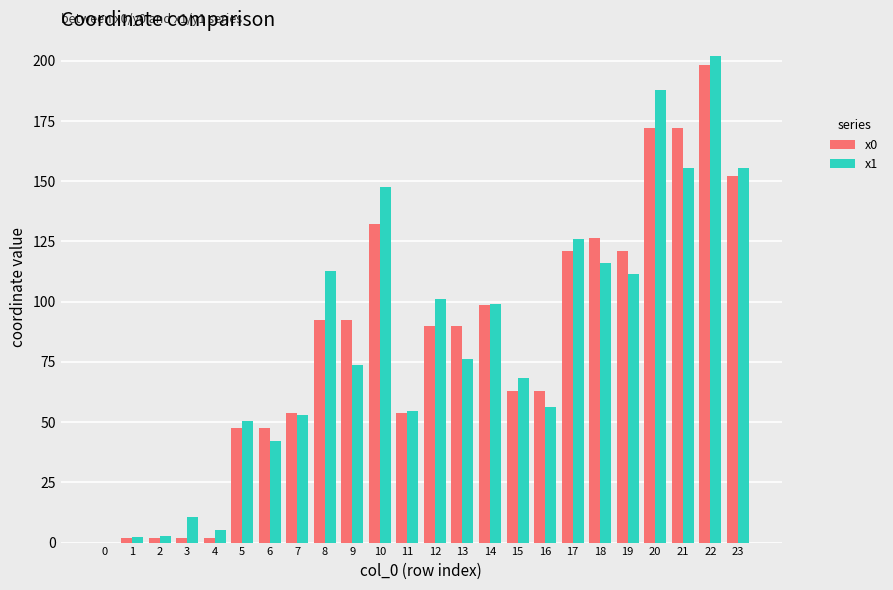

How many series are shown in this chart?

2